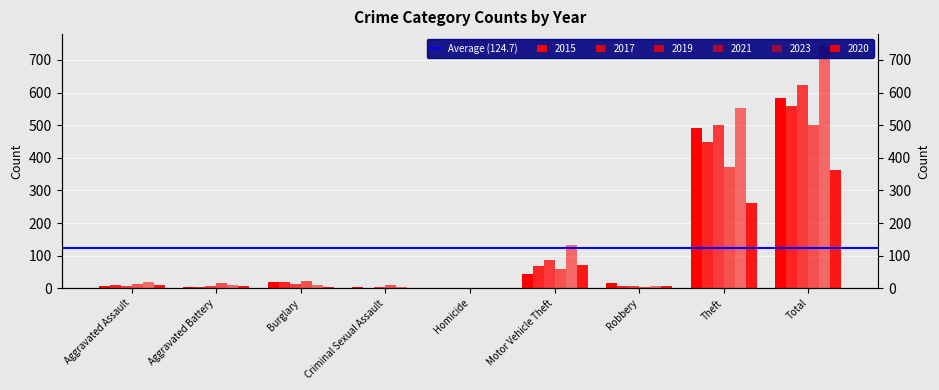

How many bars are there in each group?

6